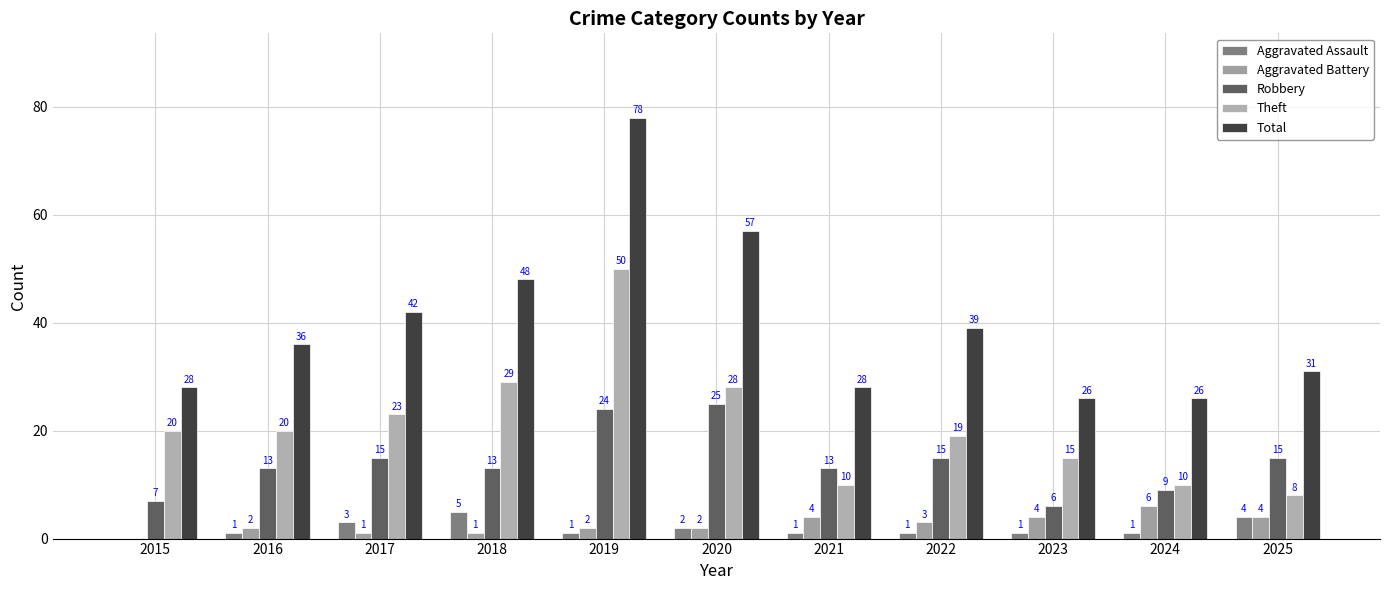

What is the difference between the highest and lowest values at 2024?

25